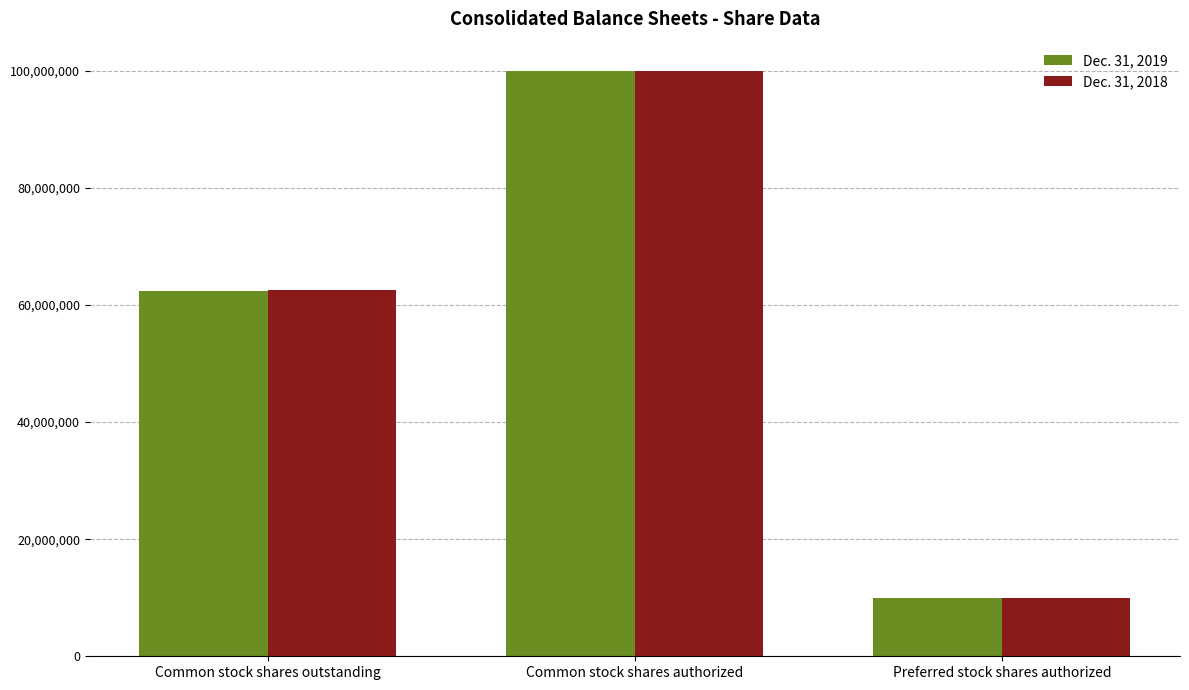

How many groups of bars are there?

3